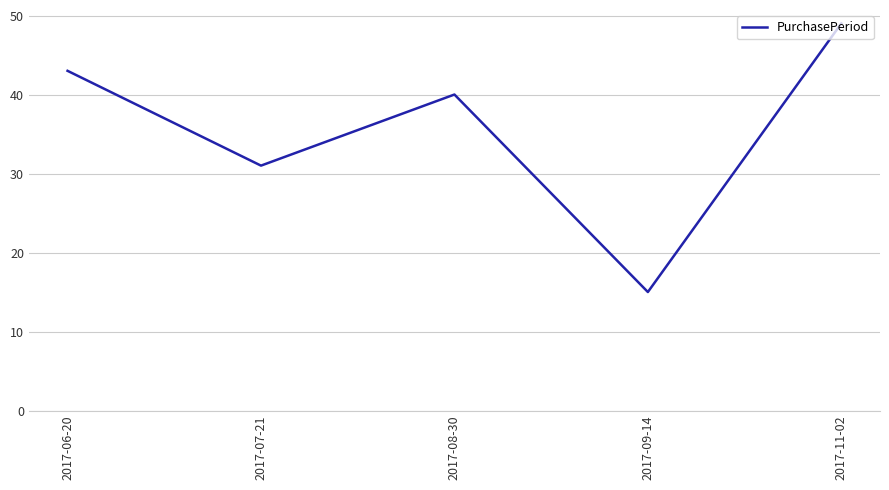

How many series are shown in this chart?

1